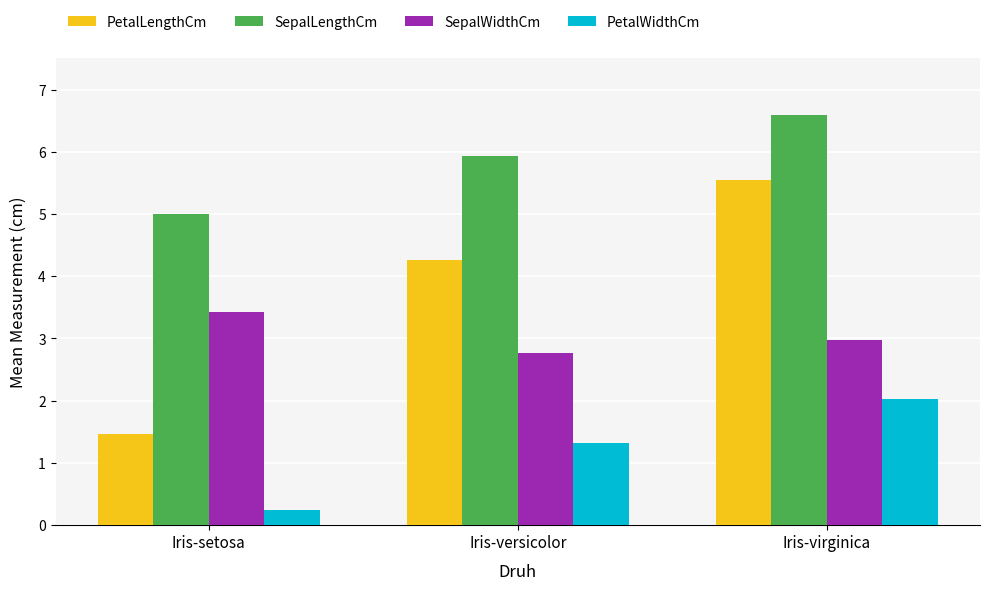

Reading right to left, transcribe all the data shown in this chart.

PetalLengthCm: Iris-virginica=5.6	Iris-versicolor=4.3	Iris-setosa=1.5
SepalLengthCm: Iris-virginica=6.6	Iris-versicolor=5.9	Iris-setosa=5.0
SepalWidthCm: Iris-virginica=3.0	Iris-versicolor=2.8	Iris-setosa=3.4
PetalWidthCm: Iris-virginica=2.0	Iris-versicolor=1.3	Iris-setosa=0.2